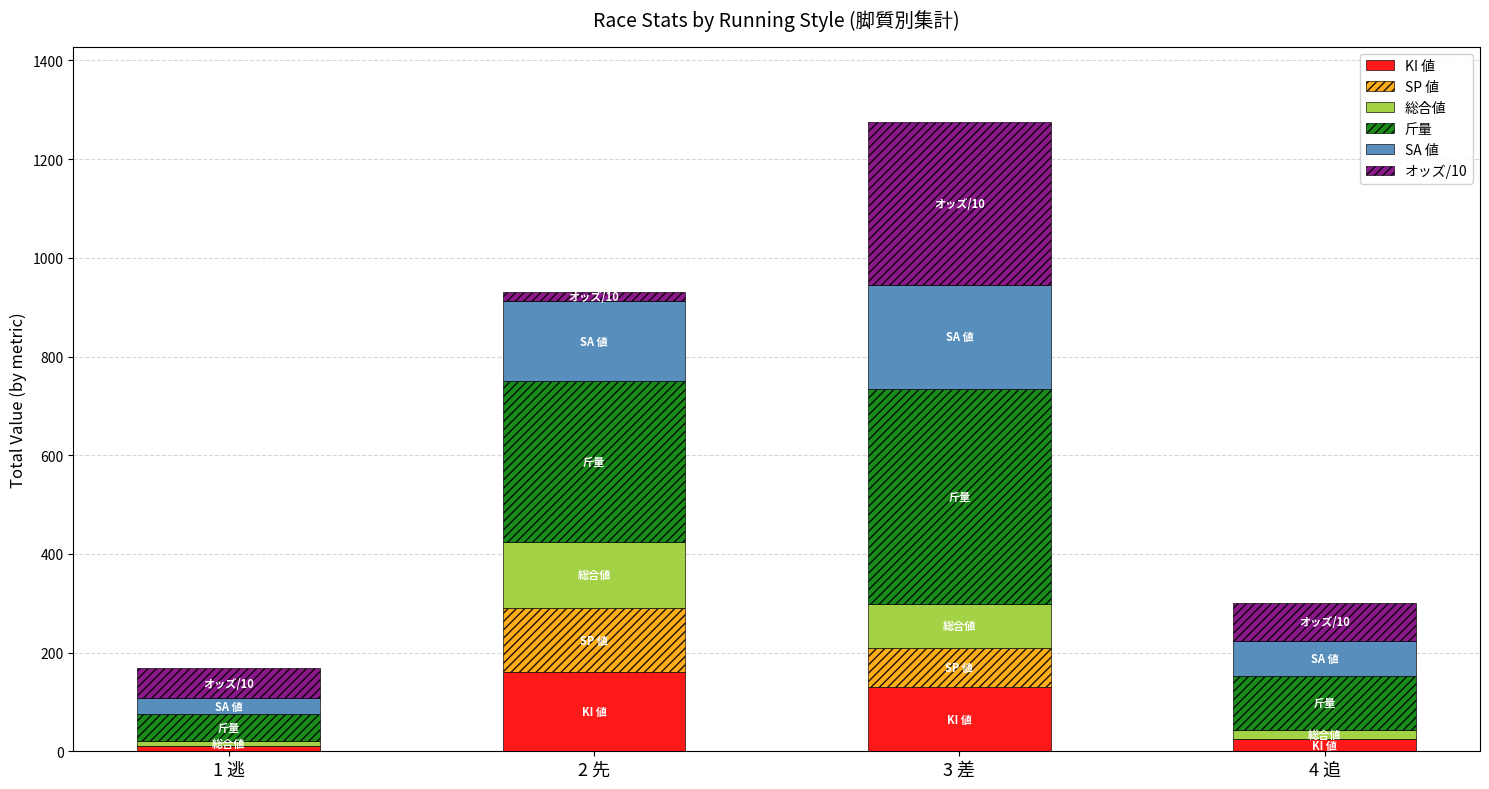

At which category is the sum across all series the highest?

3 差